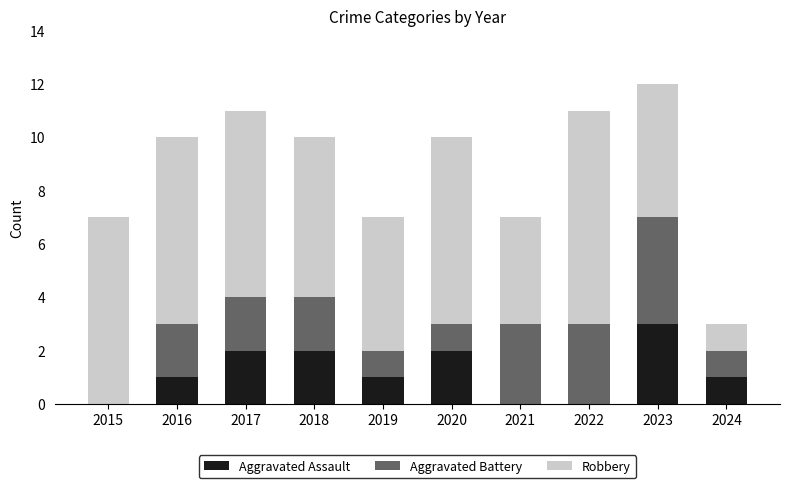

How many series are shown in this chart?

3